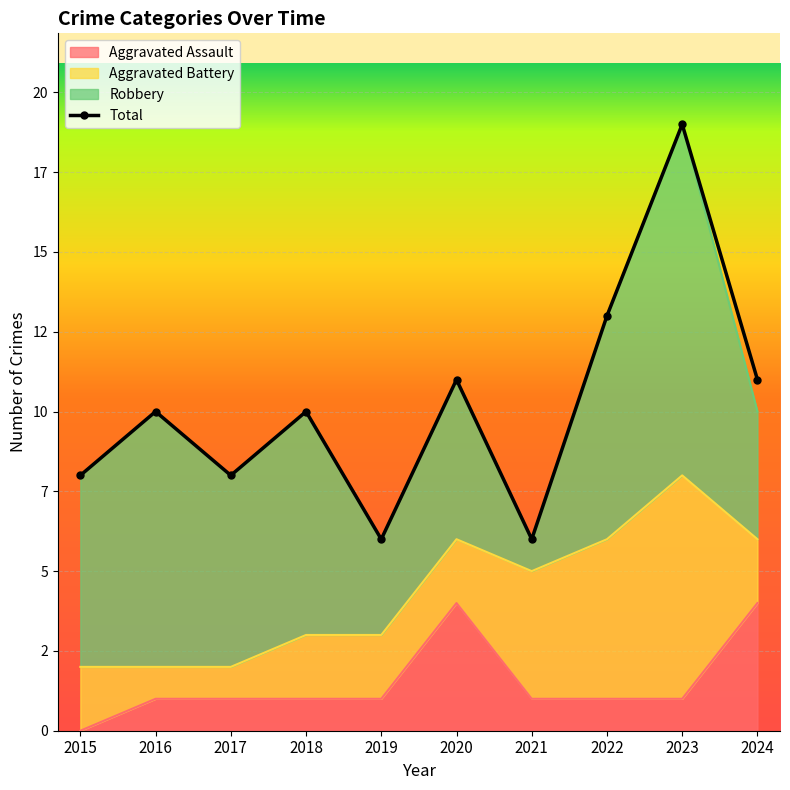

Reading left to right, extract all data points from this chart.

8	10	8	10	6	11	6	13	19	11